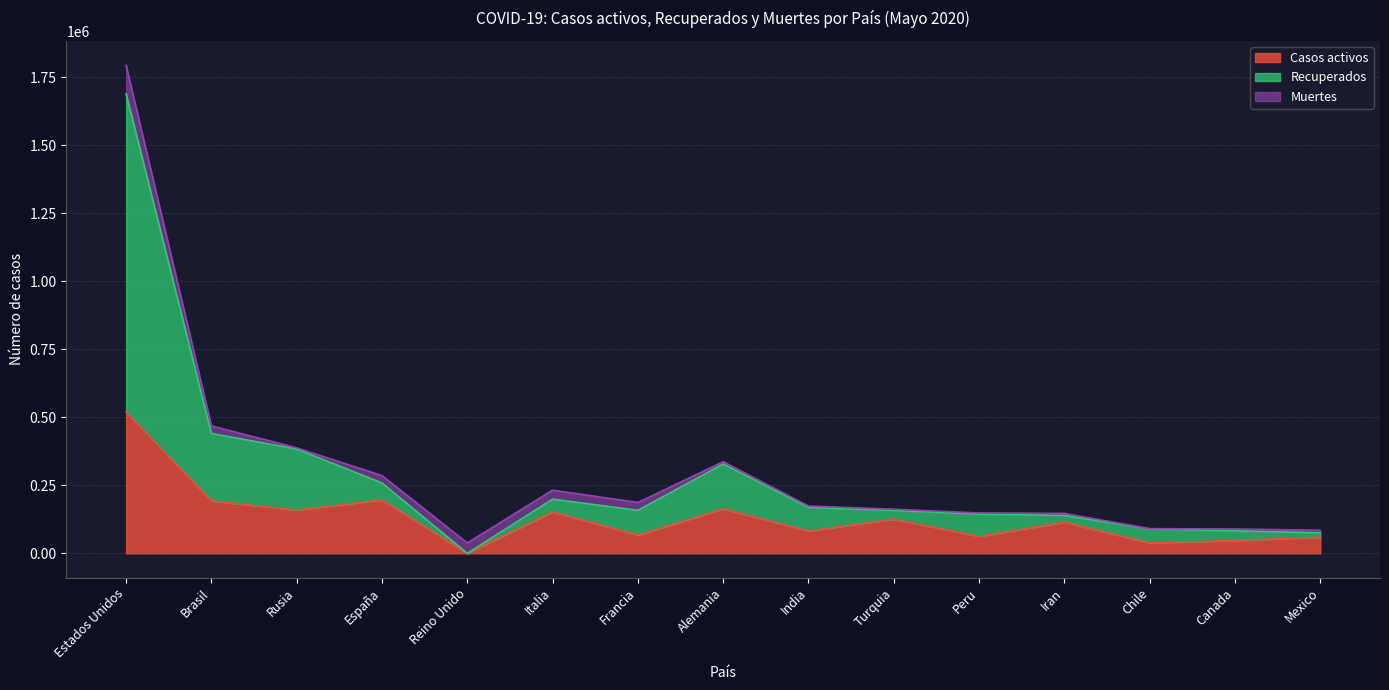

At which category does the chart reach its peak across all series?

Estados Unidos